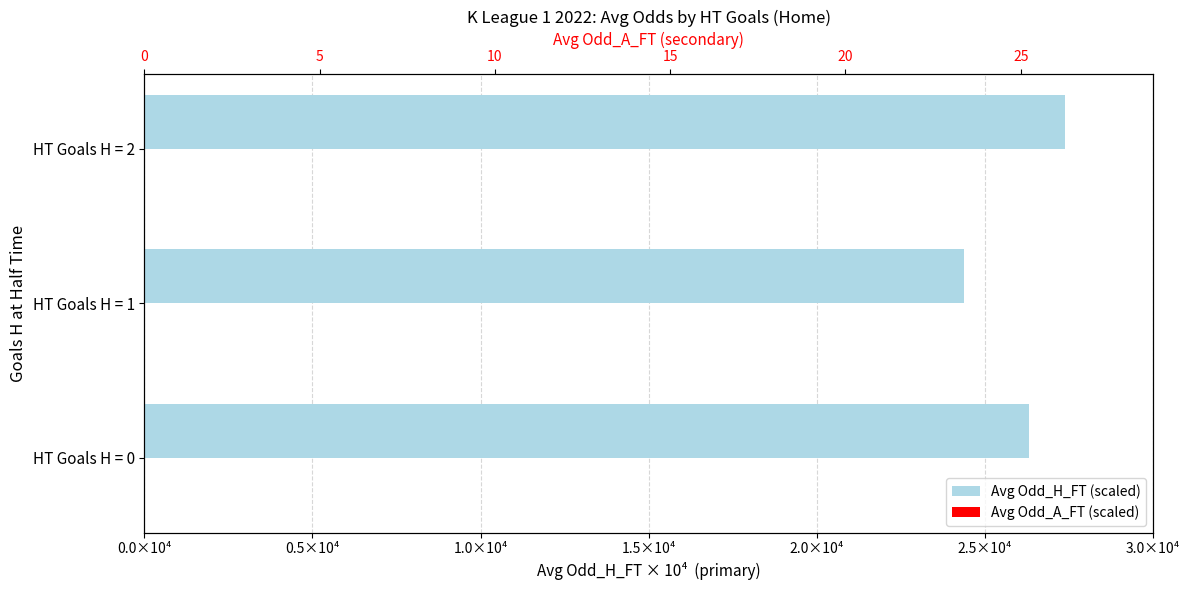

What is the value of the Avg Odd_H_FT (scaled) bar at the 2nd from the left?

24375.0